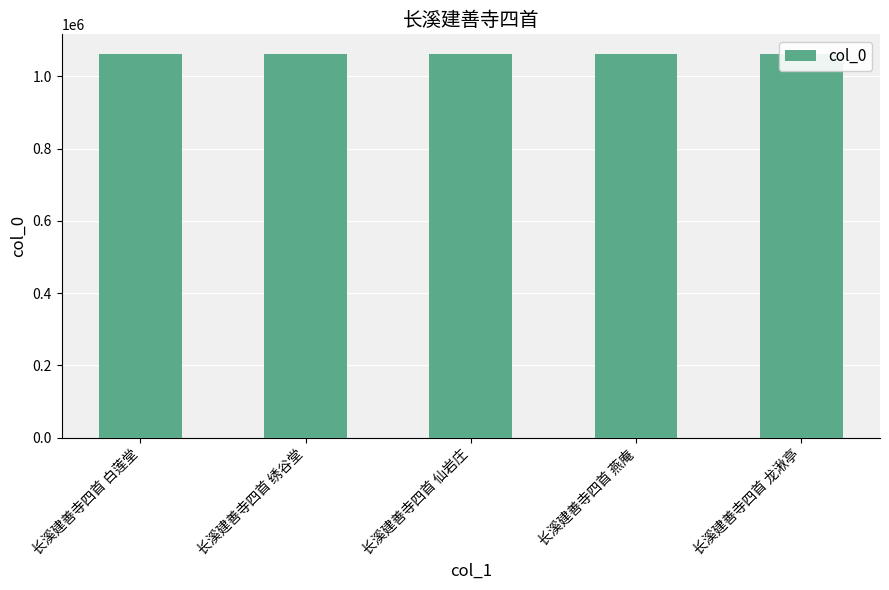

How many distinct data groups are displayed?

1